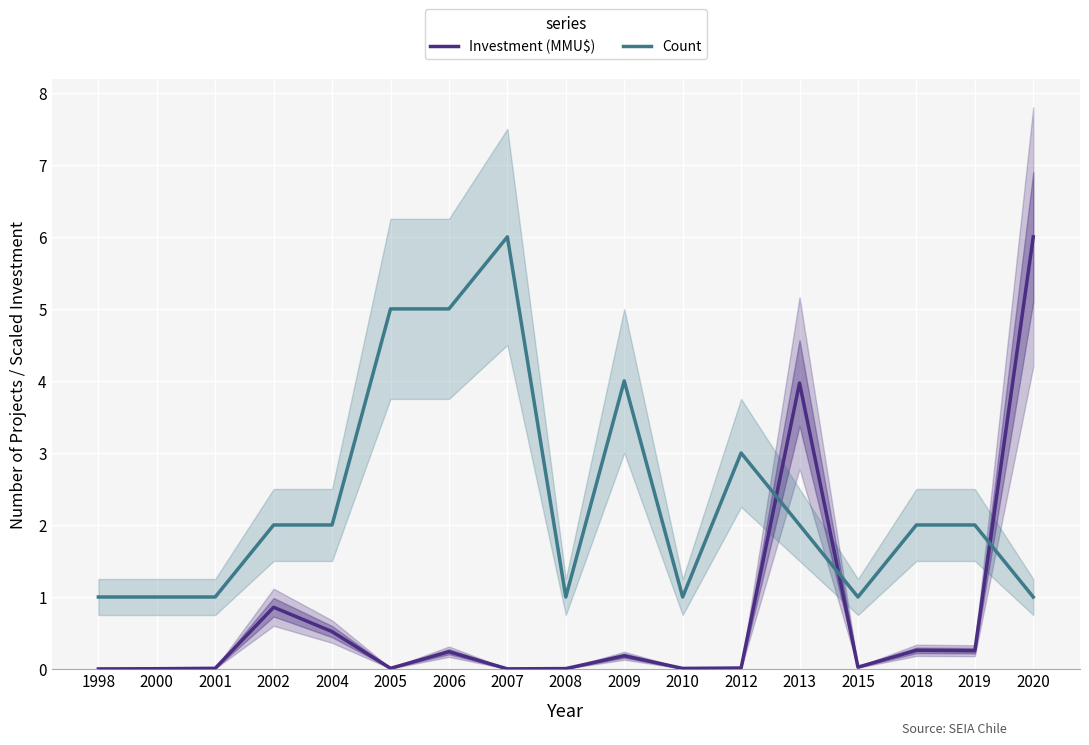

Which label corresponds to the largest value in the chart?

2020